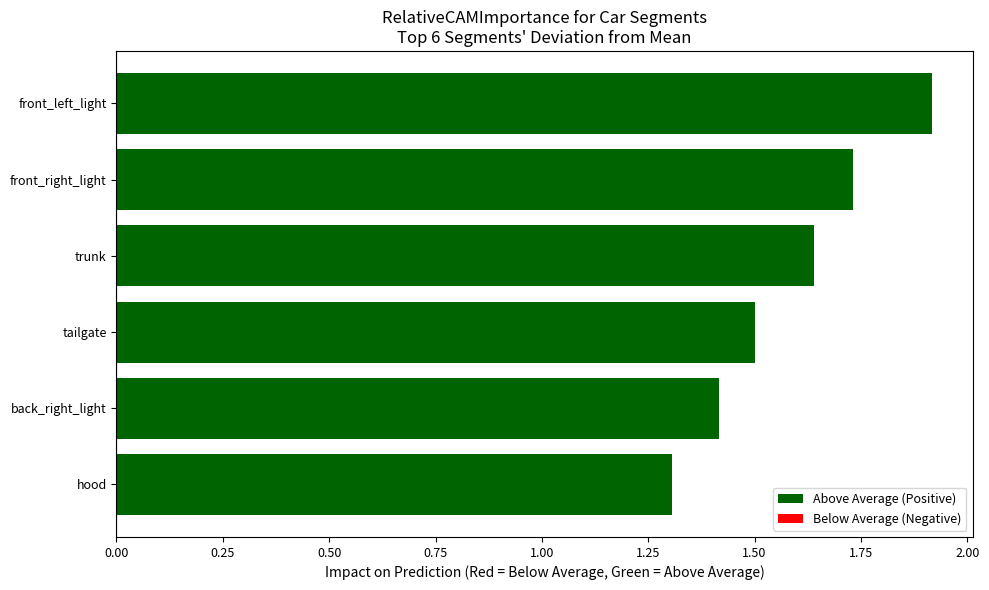

What is the difference between the second highest and second lowest values?

0.3